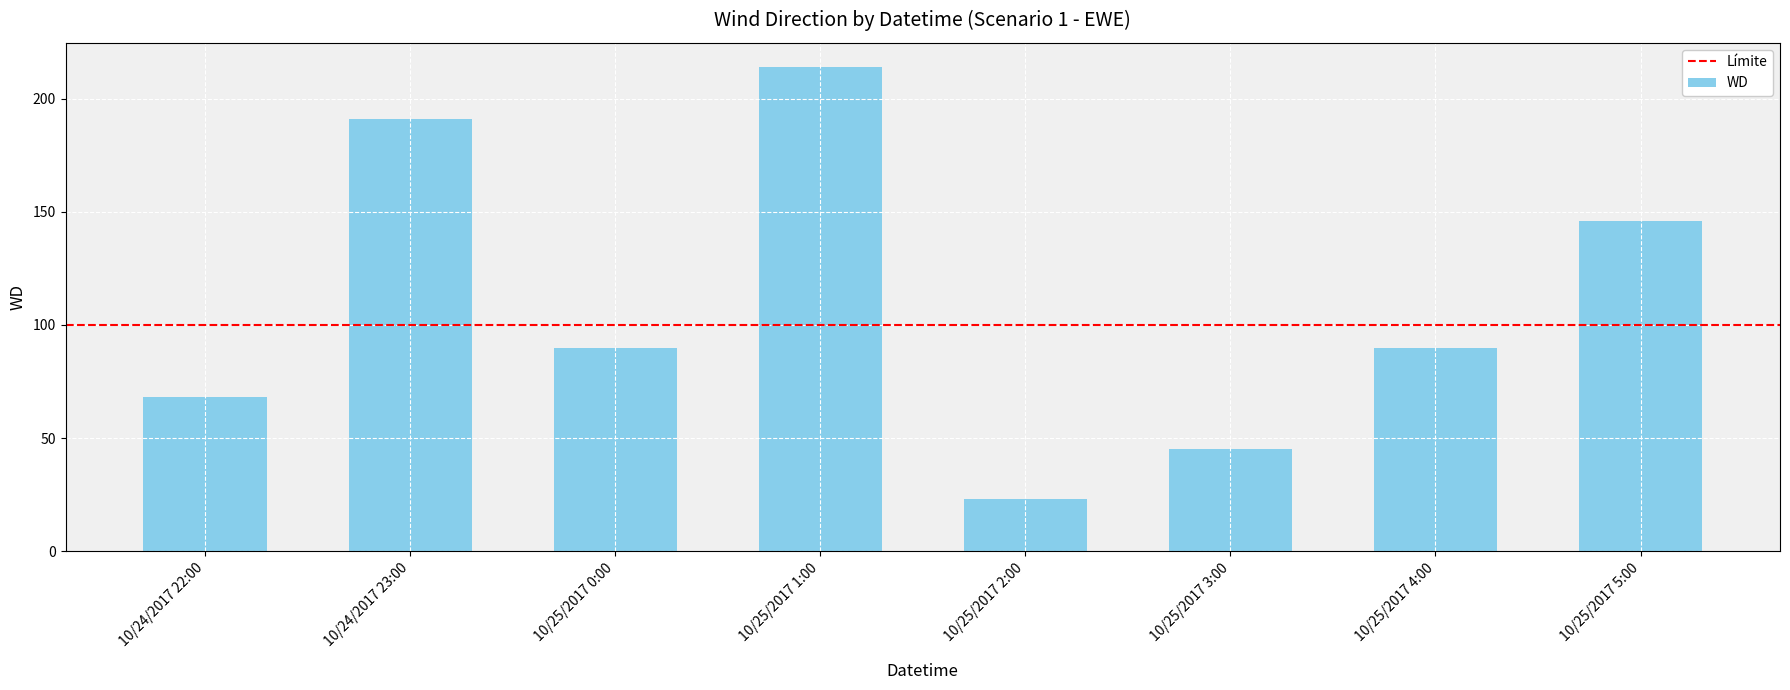

What is the average value?

108